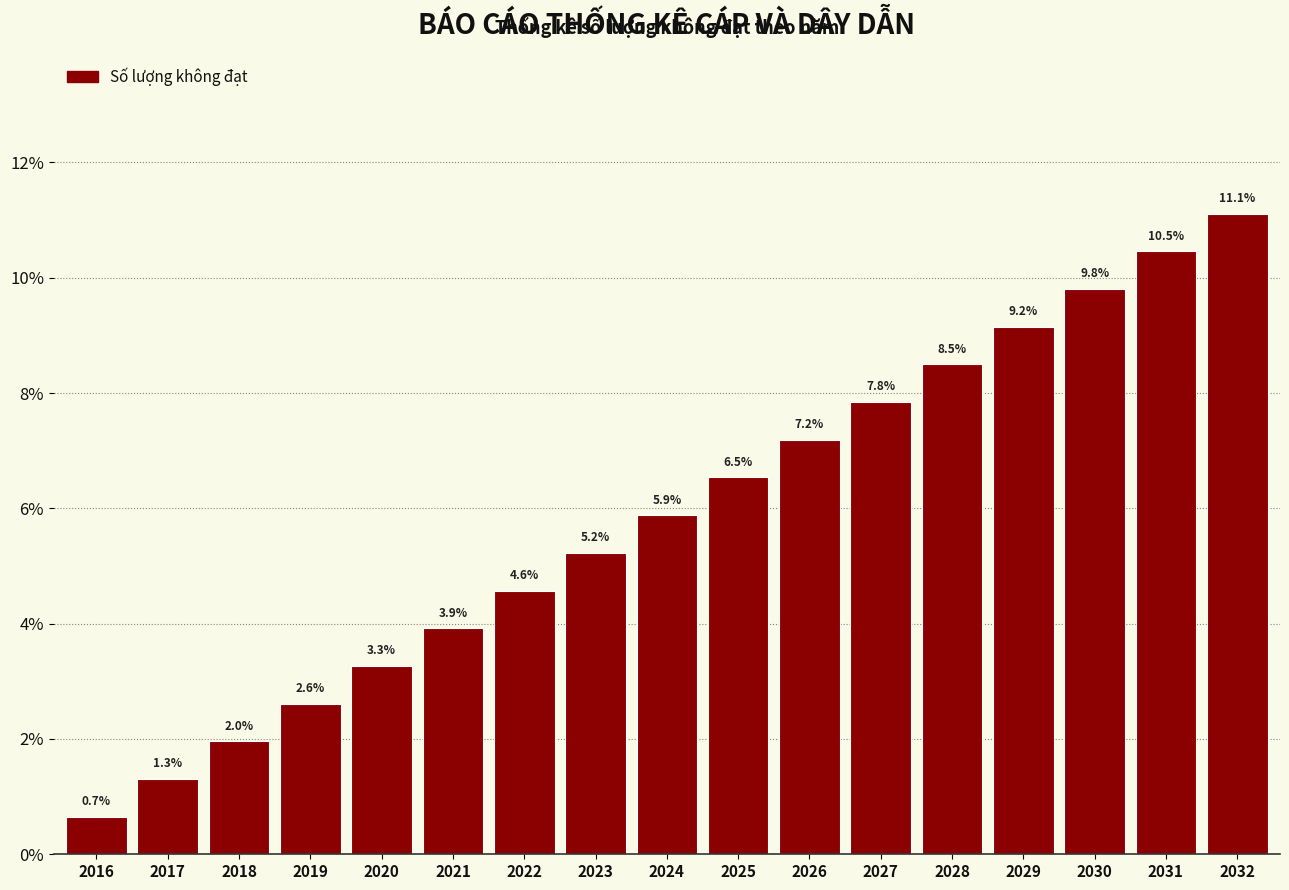

Reading right to left, extract all data points from this chart.

11.1	10.5	9.8	9.2	8.5	7.8	7.2	6.5	5.9	5.2	4.6	3.9	3.3	2.6	2.0	1.3	0.7